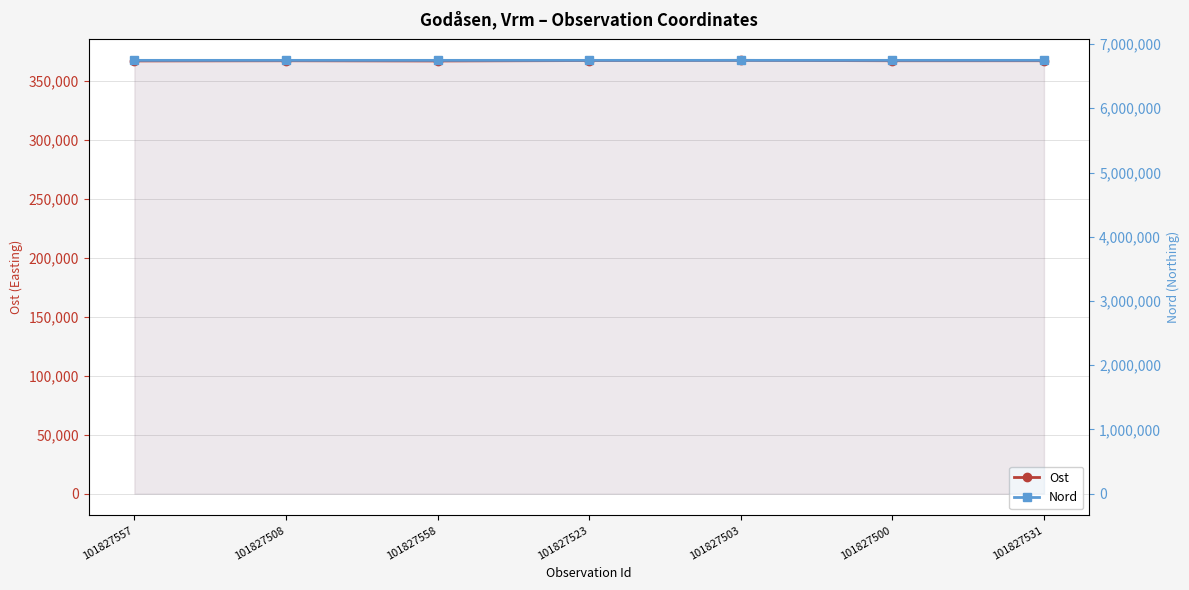

Does the chart have visible grid lines?

Yes